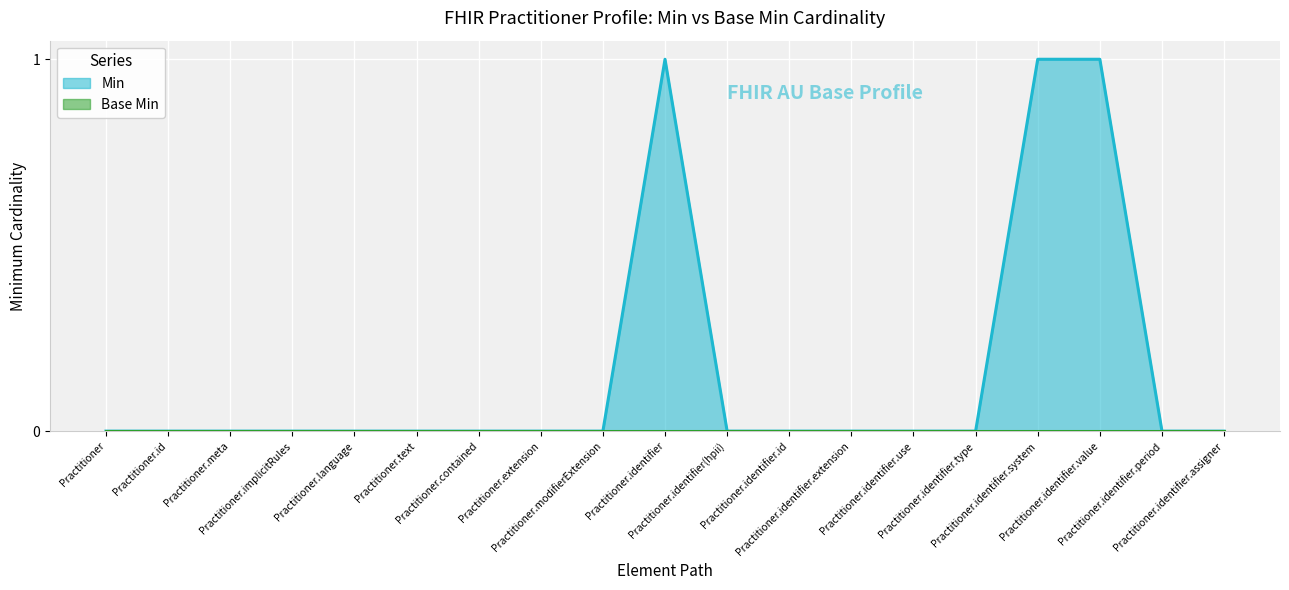

Rank the categories by value from highest to lowest.

Practitioner.identifier, Practitioner.identifier.system, Practitioner.identifier.value, Practitioner, Practitioner.id, Practitioner.meta, Practitioner.implicitRules, Practitioner.language, Practitioner.text, Practitioner.contained, Practitioner.extension, Practitioner.modifierExtension, Practitioner.identifier(hpii), Practitioner.identifier.id, Practitioner.identifier.extension, Practitioner.identifier.use, Practitioner.identifier.type, Practitioner.identifier.period, Practitioner.identifier.assigner